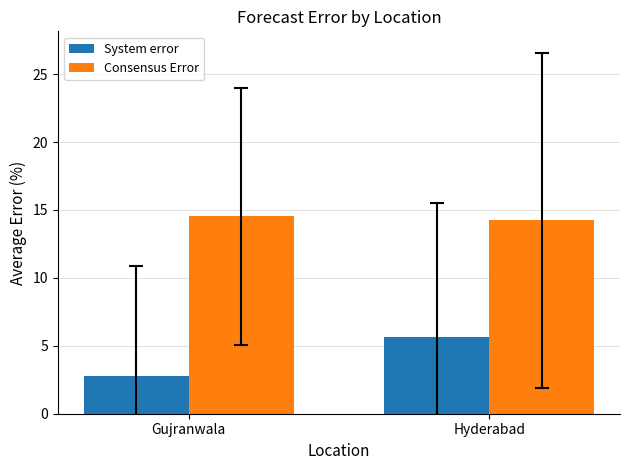

What is the value of the System error bar at the 1st from the left?

2.7